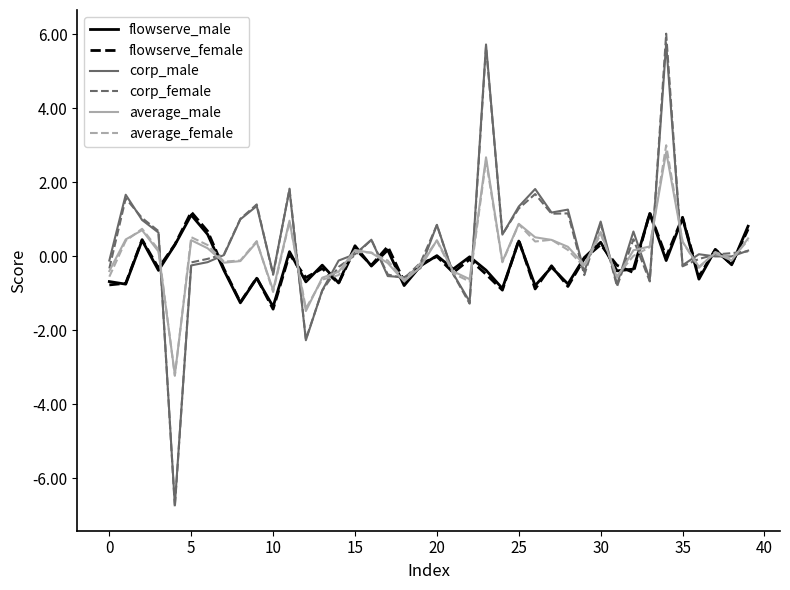

Which series has the widest spread of values?

corp_female